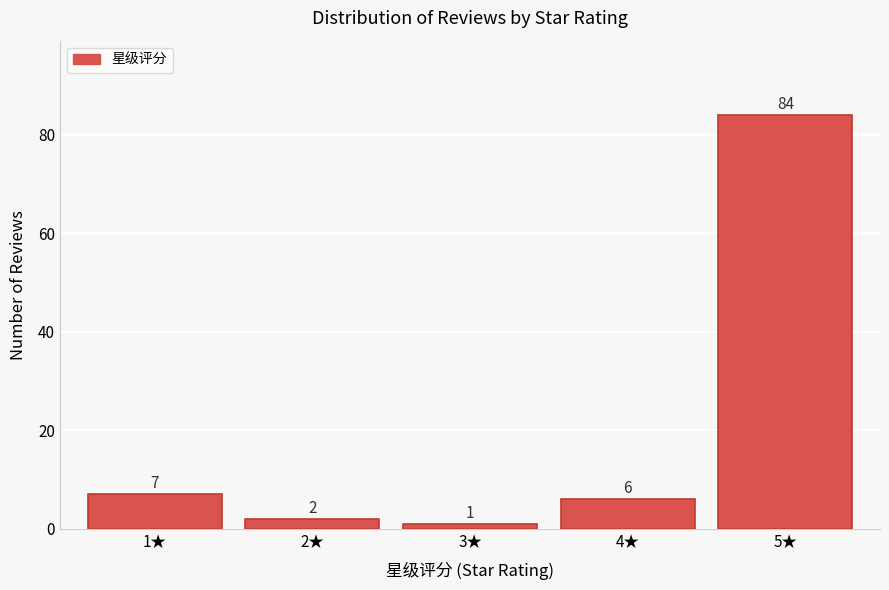

Reading left to right, list all the values displayed in this chart.

1★=7	2★=2	3★=1	4★=6	5★=84